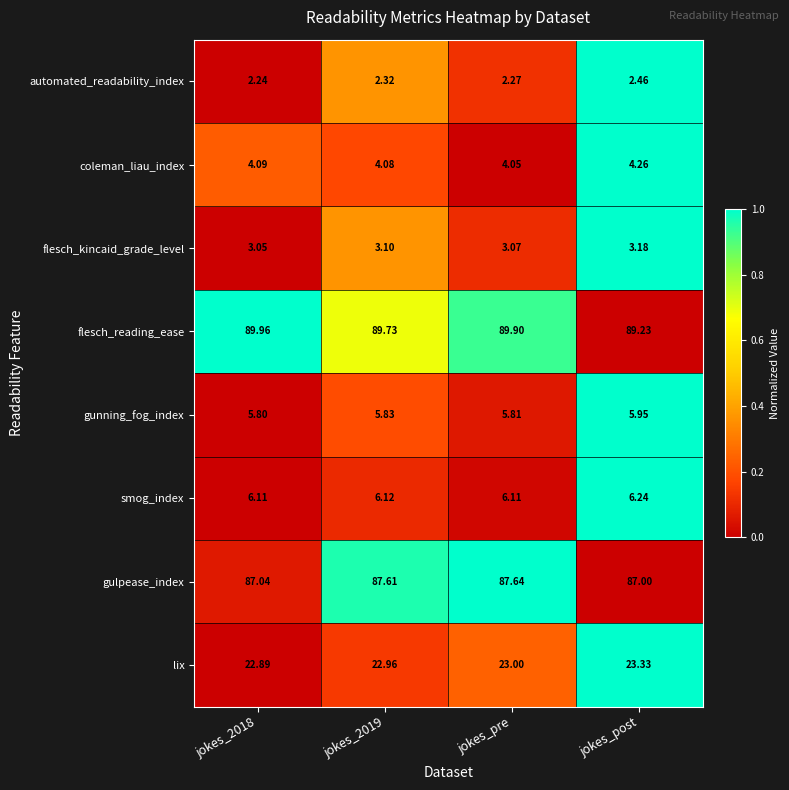

Between jokes_2019 and jokes_post, which series saw the biggest shift?

gulpease_index